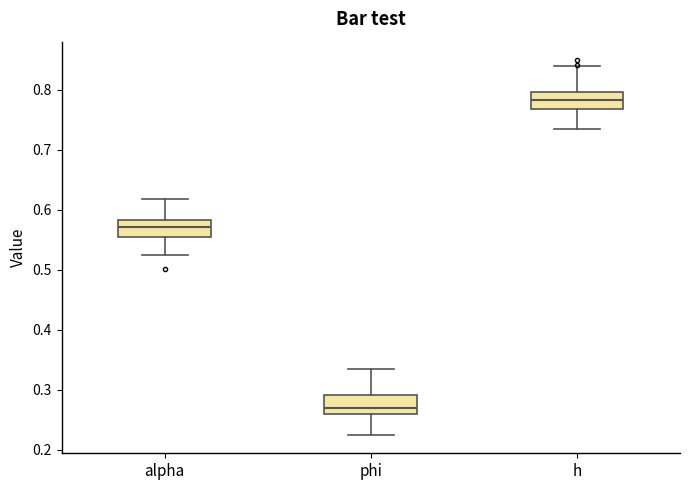

Which box has the lowest median line?

phi